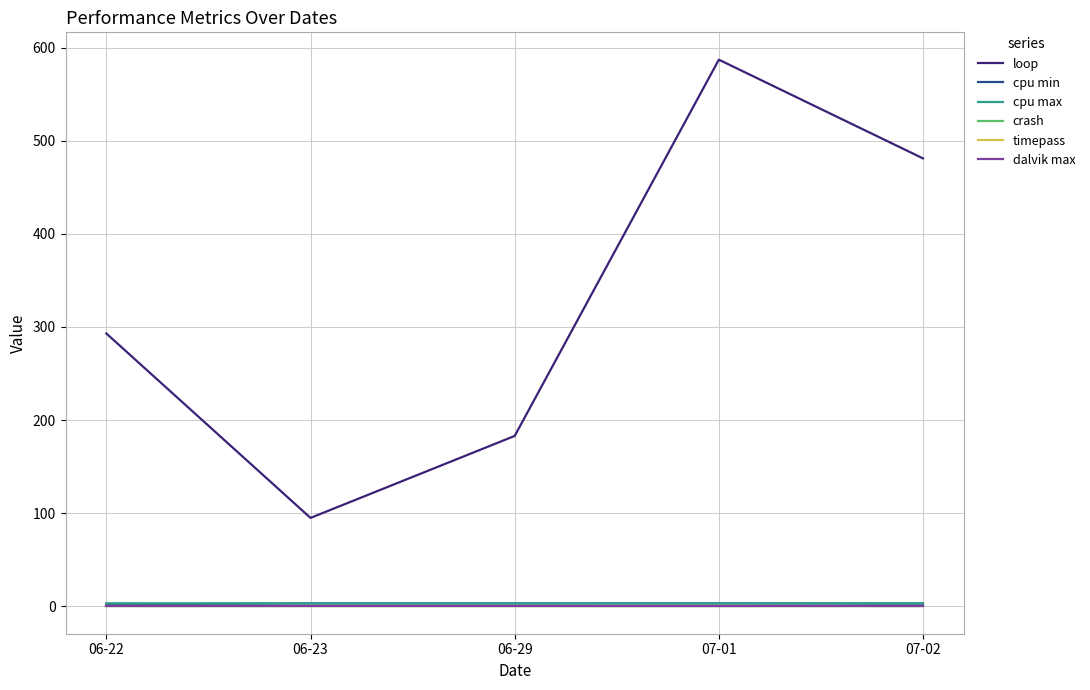

What is the minimum value for cpu min?

2.1